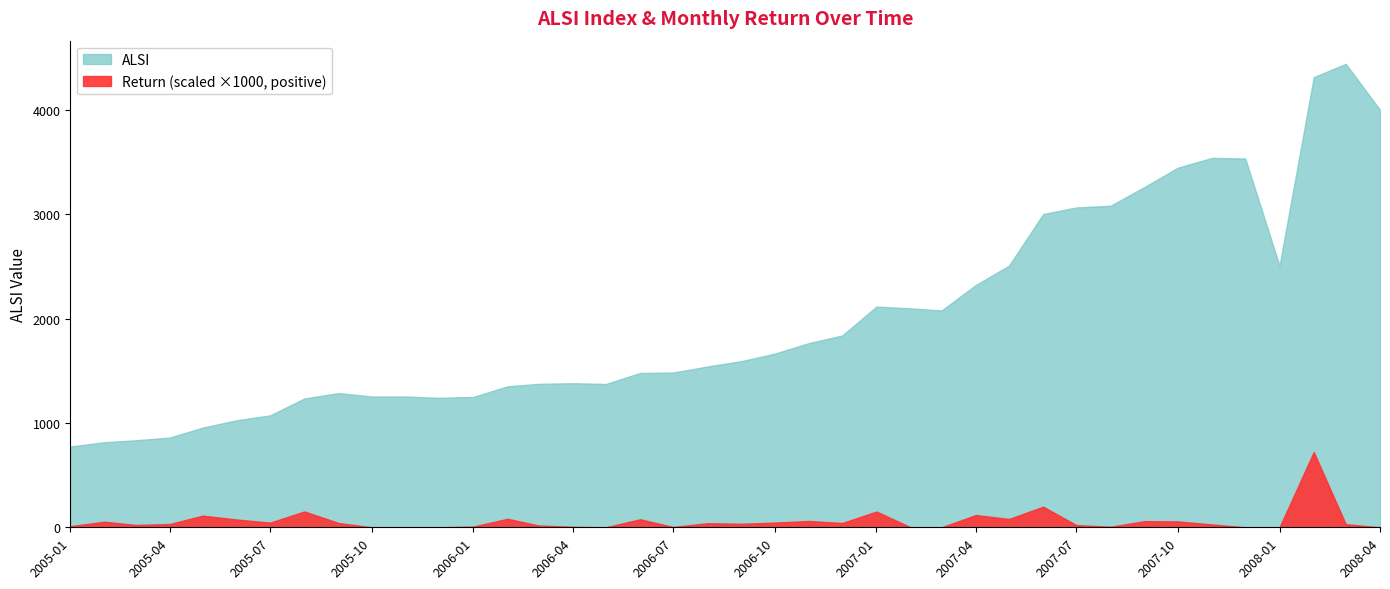

True or false: ALSI and Return cross at least once.

False